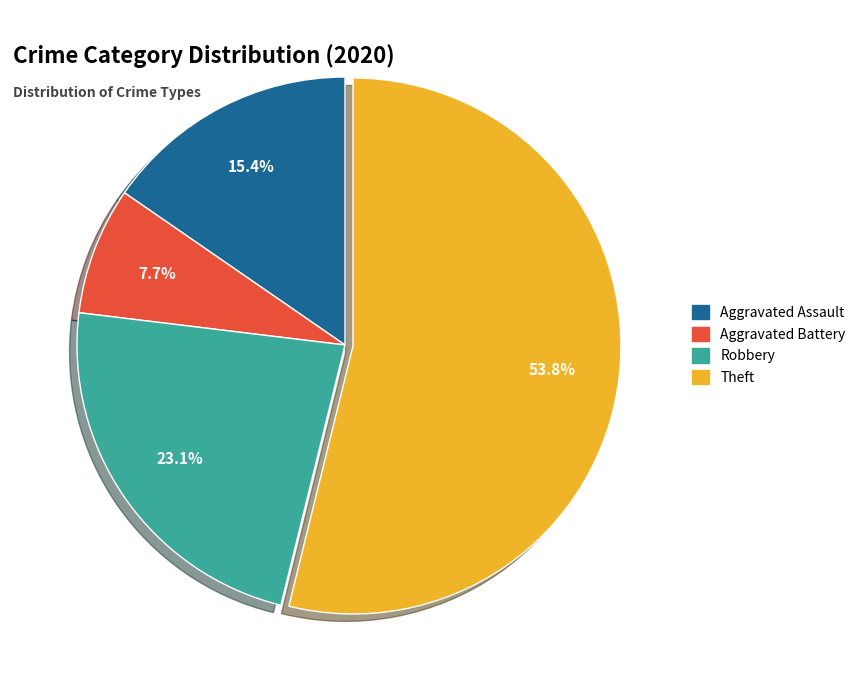

Which category has the smallest portion of the pie?

Aggravated Battery